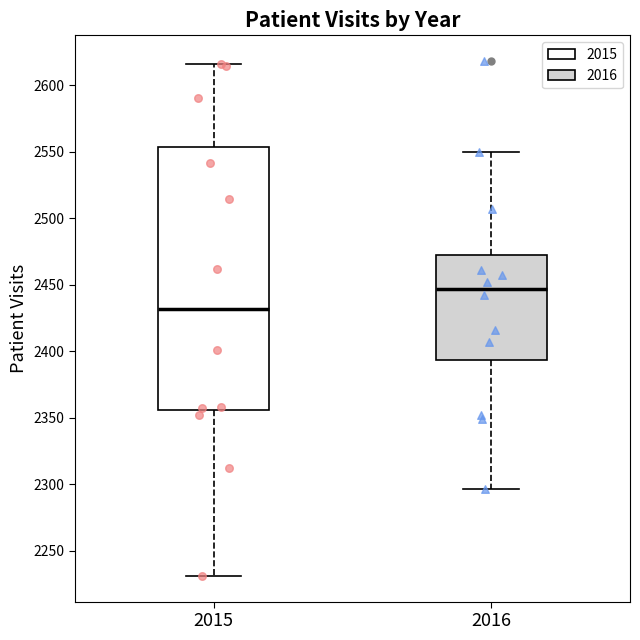

Reading left to right, transcribe this box plot: for each box, give where its median line is, the range the box spans, and where its two whiskers end, as read against the y-axis. The values are not printed on the chart, so give them approximately, as read against the axis.

2015: median 2430, box 2355 to 2555, whiskers 2230 to 2615
2016: median 2445, box 2395 to 2475, whiskers 2295 to 2550